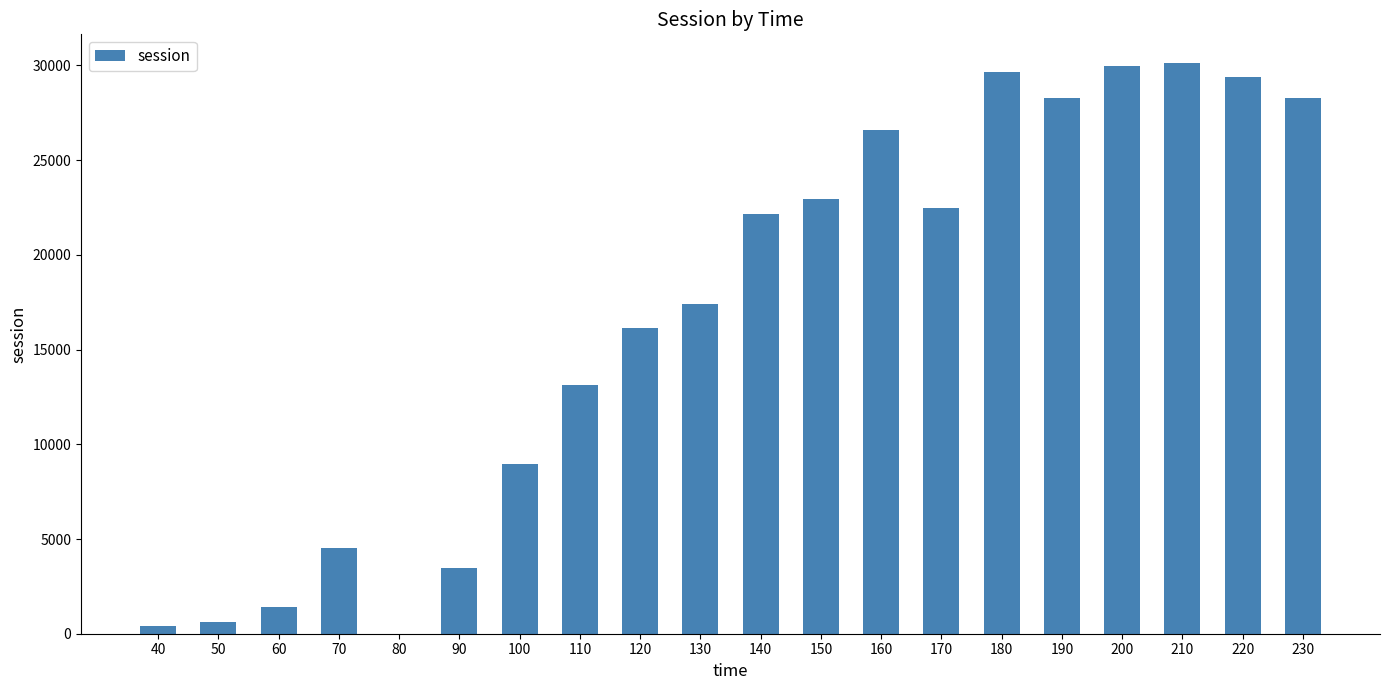

Is it true that the value at 220 is 13413.6?

False